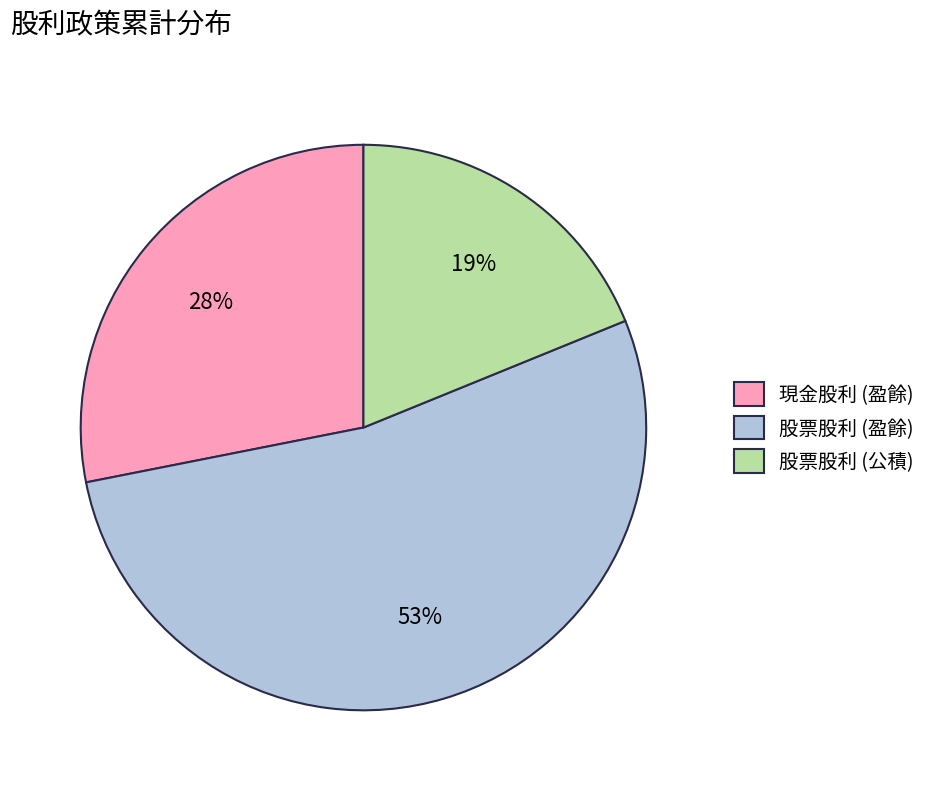

Count the number of slices in the pie.

3